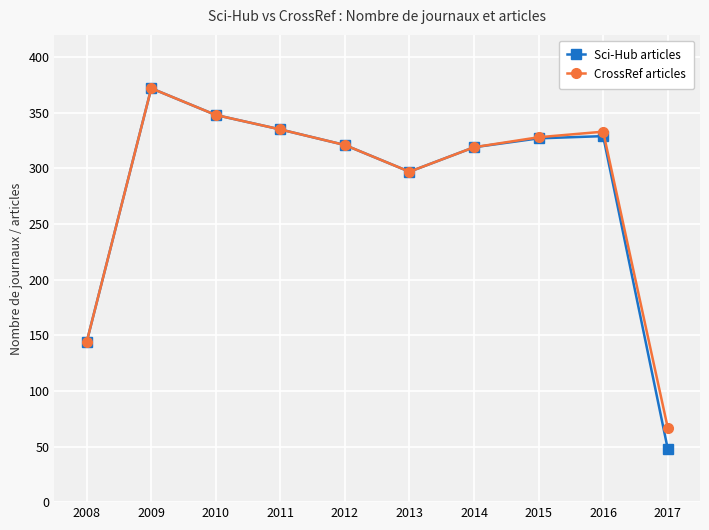

Between 2010 and 2017, which series saw the biggest shift?

Sci-Hub articles